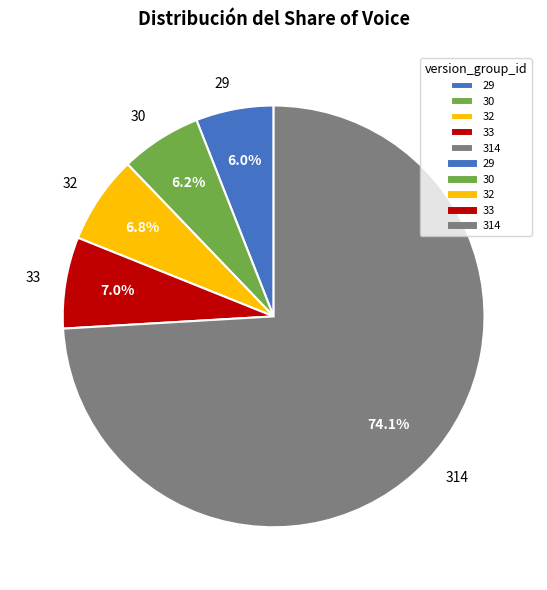

Which slice is the largest?

314